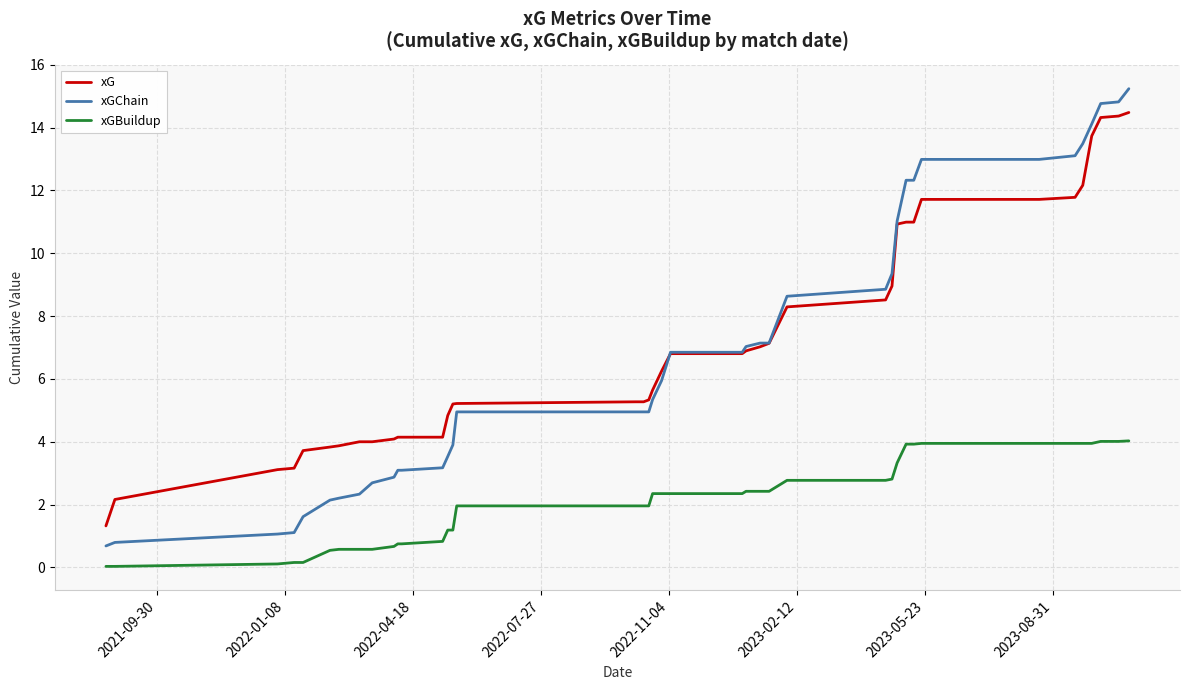

What are all the series names shown in the legend?

xG, xGChain, xGBuildup